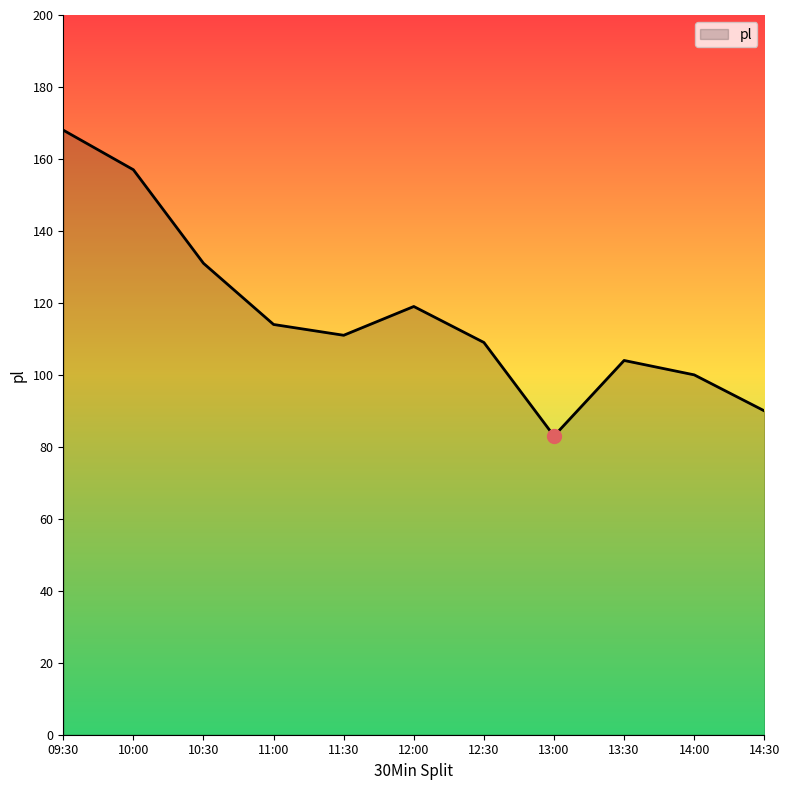

What is the change in value from 12:00 to 13:00?

-36